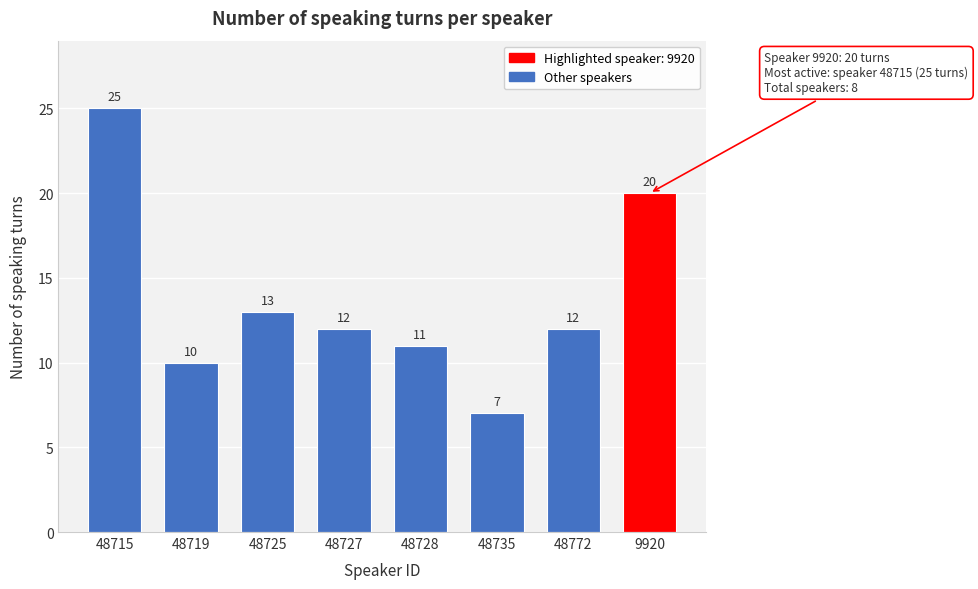

Reading right to left, extract all data points from this chart.

20	12	7	11	12	13	10	25